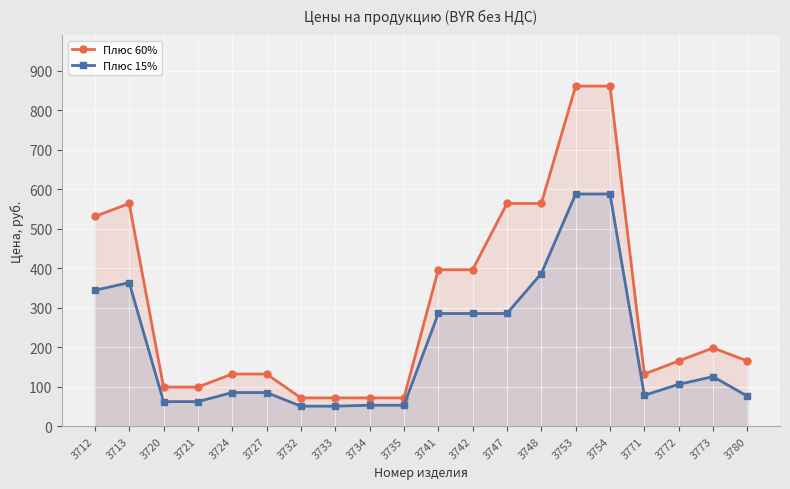

Reading left to right, extract all data points from this chart.

Плюс 60%: 3712=530.8	3713=563.7	3720=99.0	3721=99.0	3724=132.0	3727=132.0	3732=71.5	3733=71.5	3734=71.5	3735=71.5	3741=396.0	3742=396.0	3747=563.7	3748=563.7	3753=860.8	3754=860.8	3771=132.0	3772=165.0	3773=198.0	3780=165.0
Плюс 15%: 3712=343.9	3713=363.4	3720=62.1	3721=62.1	3724=85.1	3727=85.1	3732=50.6	3733=50.6	3734=52.9	3735=52.9	3741=285.2	3742=285.2	3747=285.2	3748=386.4	3753=587.7	3754=587.7	3771=78.2	3772=105.8	3773=125.4	3780=75.9